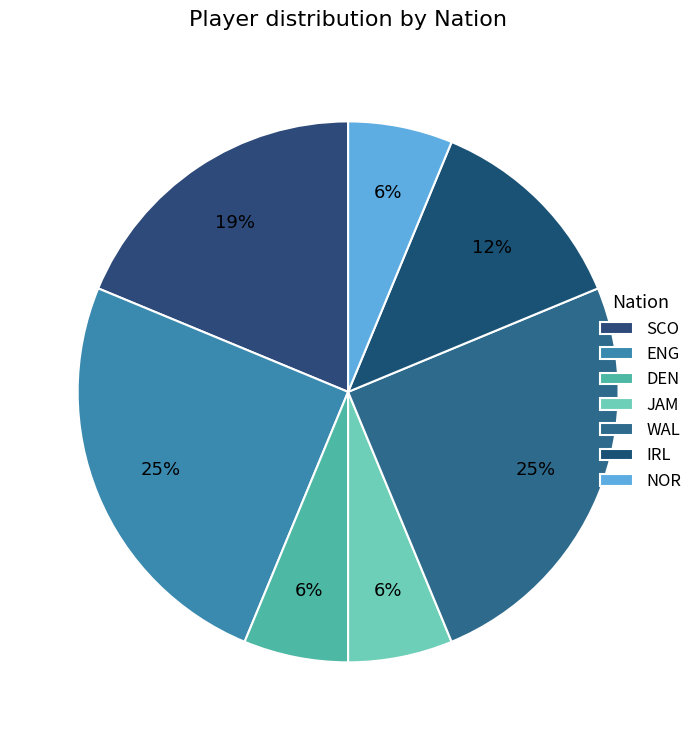

Count the number of slices in the pie.

7